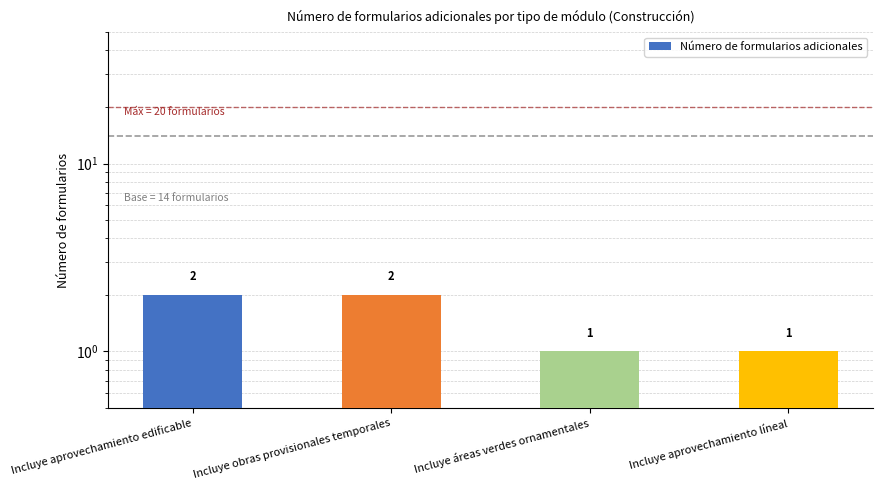

Rank the categories by value from highest to lowest.

Incluye aprovechamiento edificable, Incluye obras provisionales temporales, Incluye áreas verdes ornamentales, Incluye aprovechamiento líneal